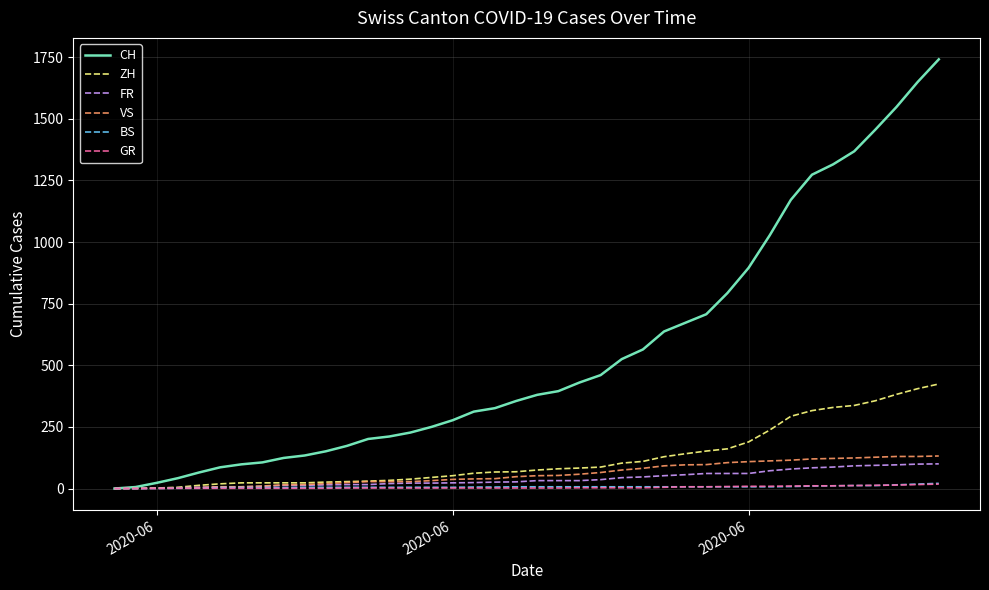

What are all the series names shown in the legend?

CH, ZH, FR, VS, BS, GR